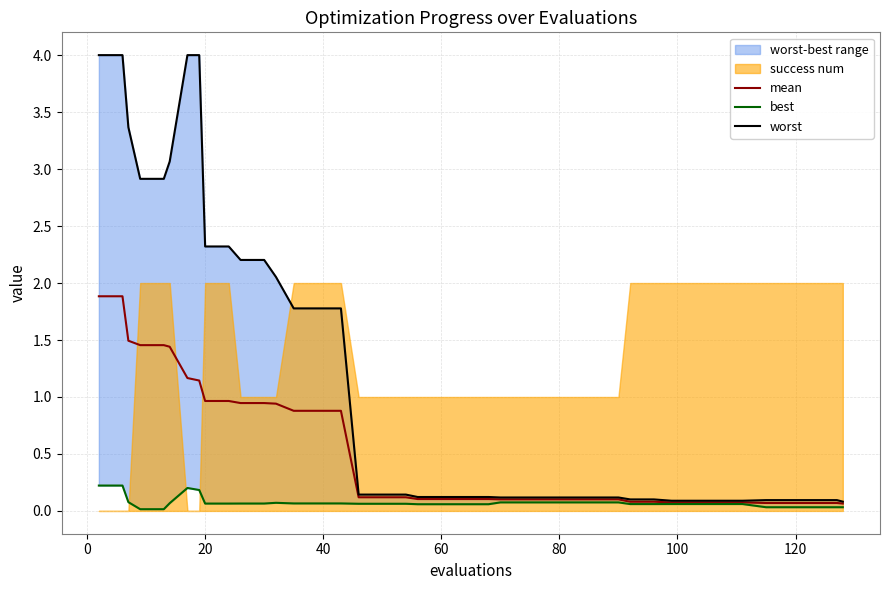

What is the highest value of the mean series?

1.9